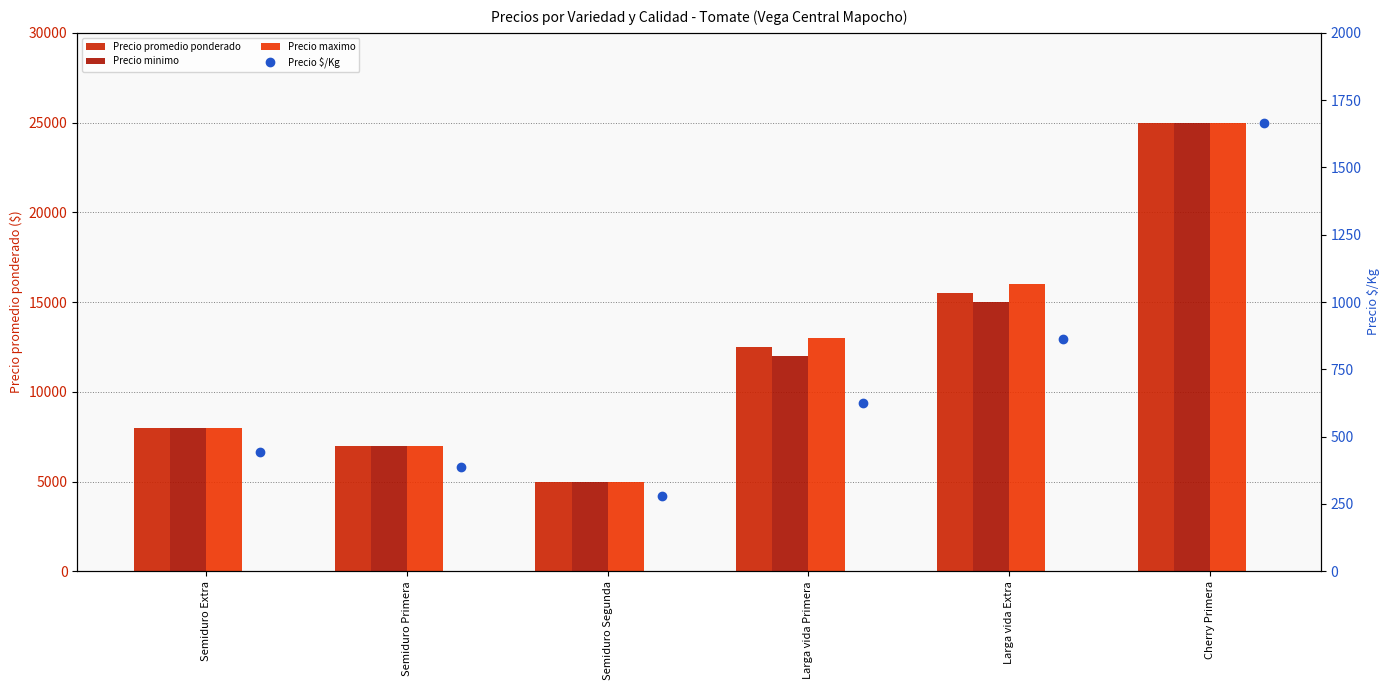

What is the total value across all series at Larga vida Primera?

38125